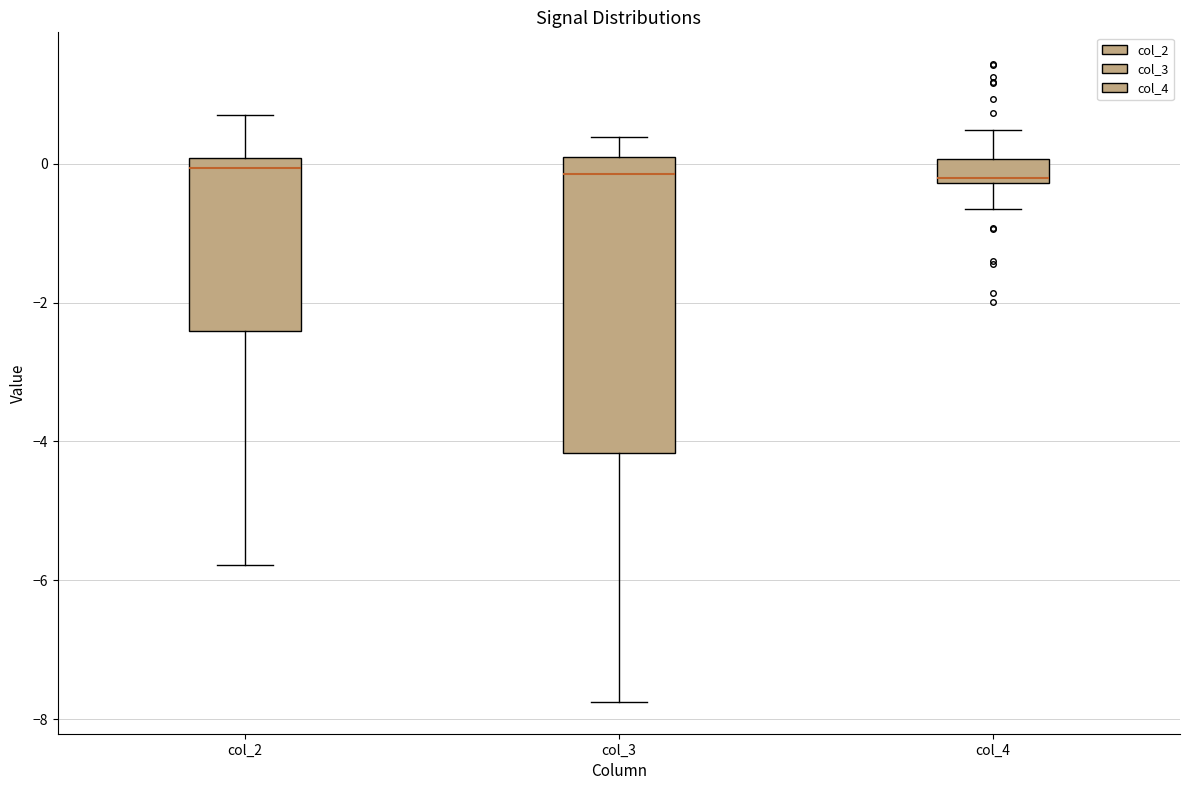

Where is the lower edge of the box for col_3 on the y-axis? The values are not printed on the chart, so give them approximately, as read against the axis.

-4.2